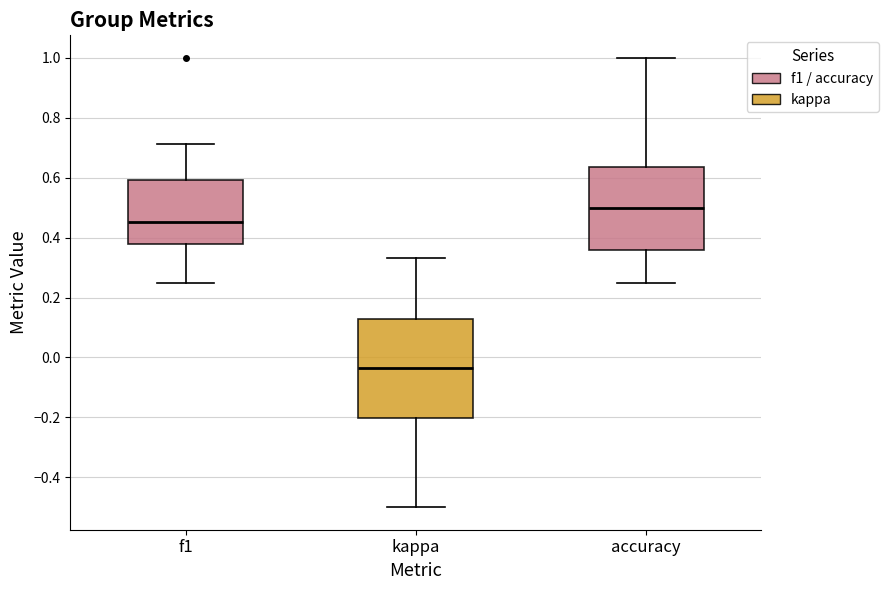

Where does the median line of the box for f1 sit on the y-axis? The values are not printed on the chart, so give them approximately, as read against the axis.

0.46